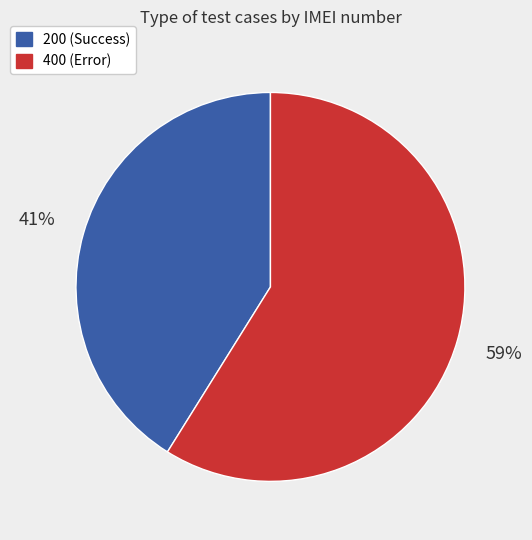

How many slices are in this pie chart?

2